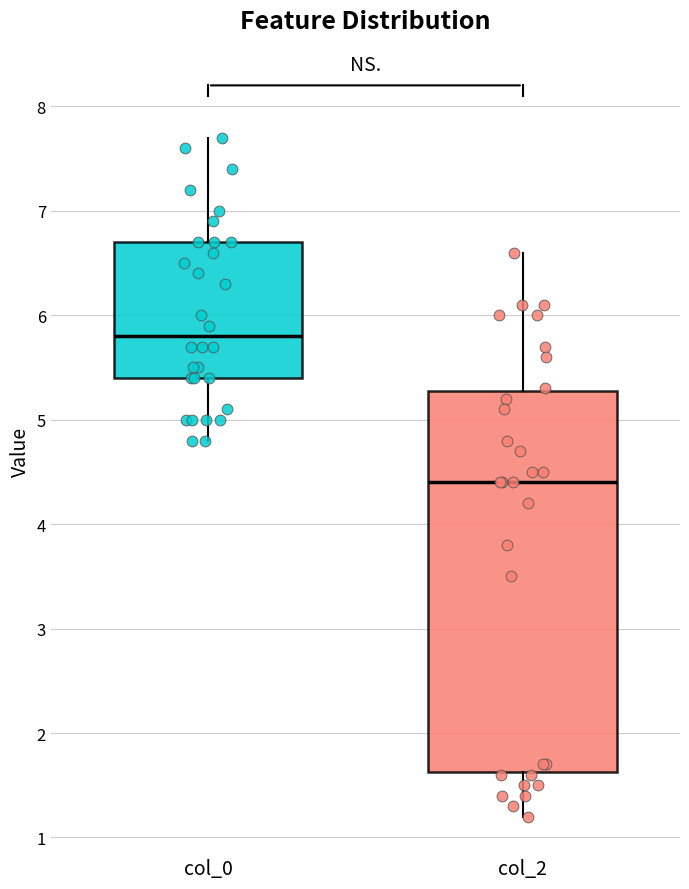

Where is the lower edge of the box for col_0 on the y-axis? The values are not printed on the chart, so give them approximately, as read against the axis.

5.4